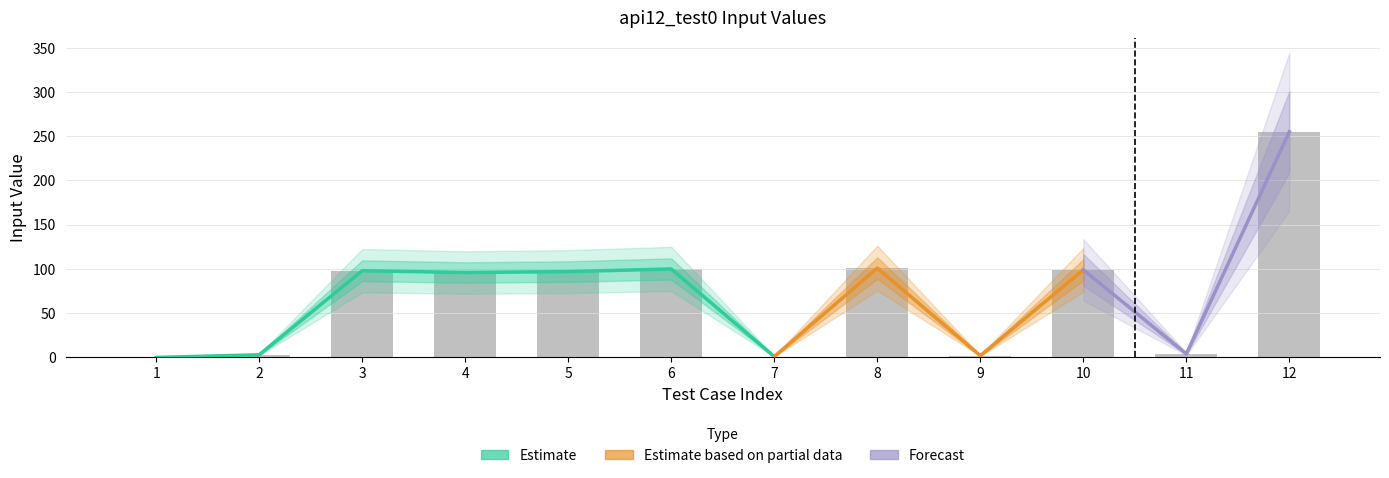

What is the difference between the values at 6 and 11?

96